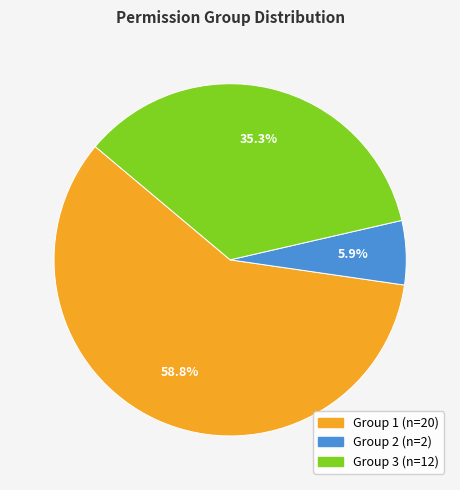

The Group 2 slice represents 1% of the pie. True or false?

False